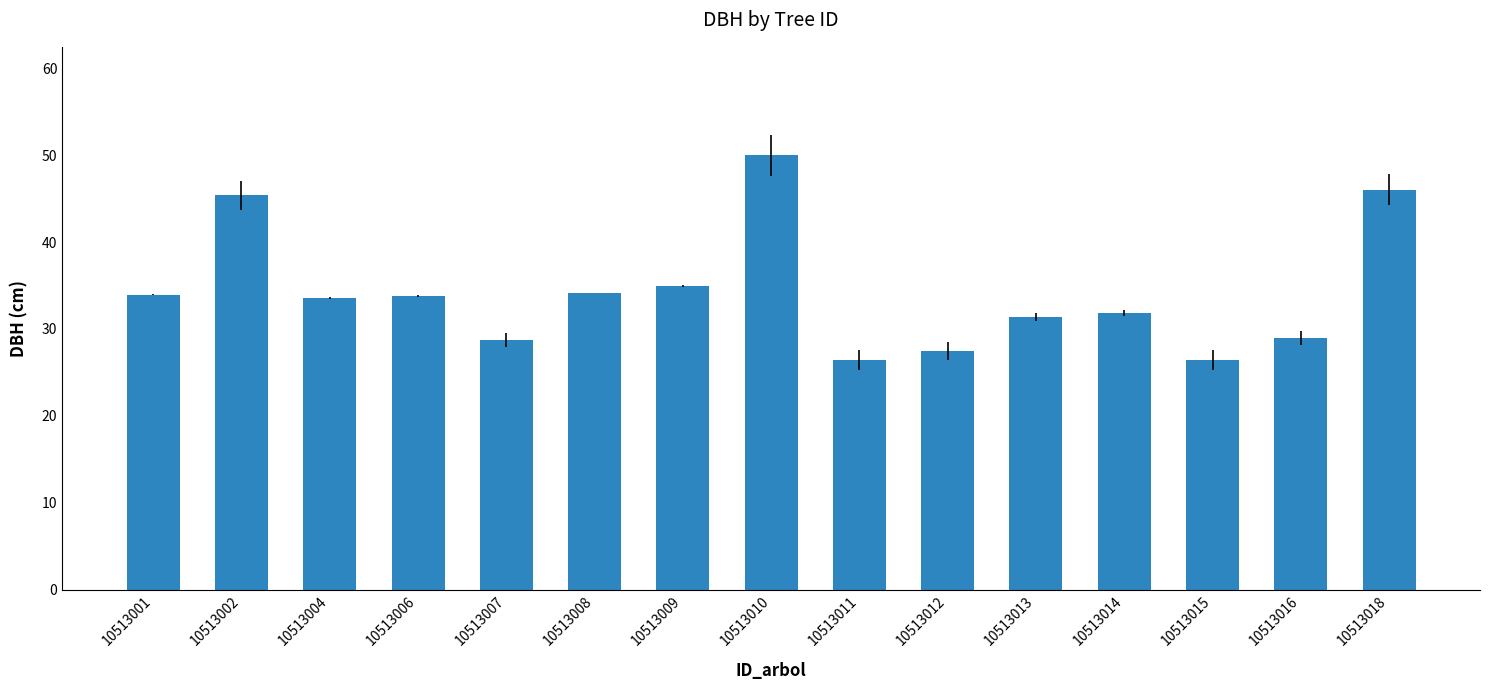

Between 10513006 and 10513018, which is larger?

10513018